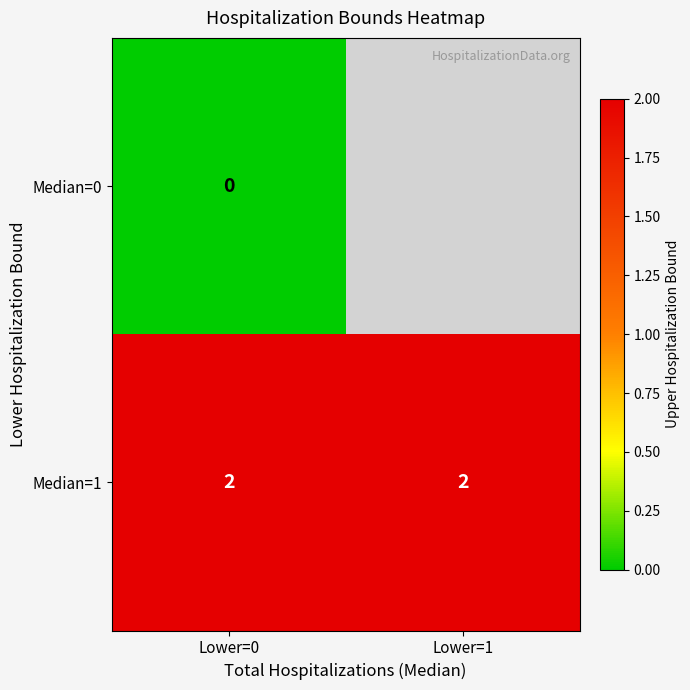

The Median=1 series shows 1.3 at Lower=1. True or false?

False